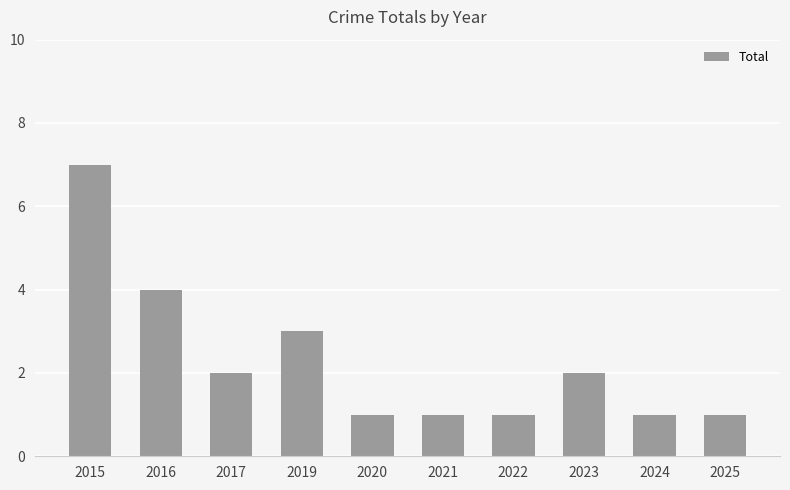

What is the maximum value shown in the chart?

7